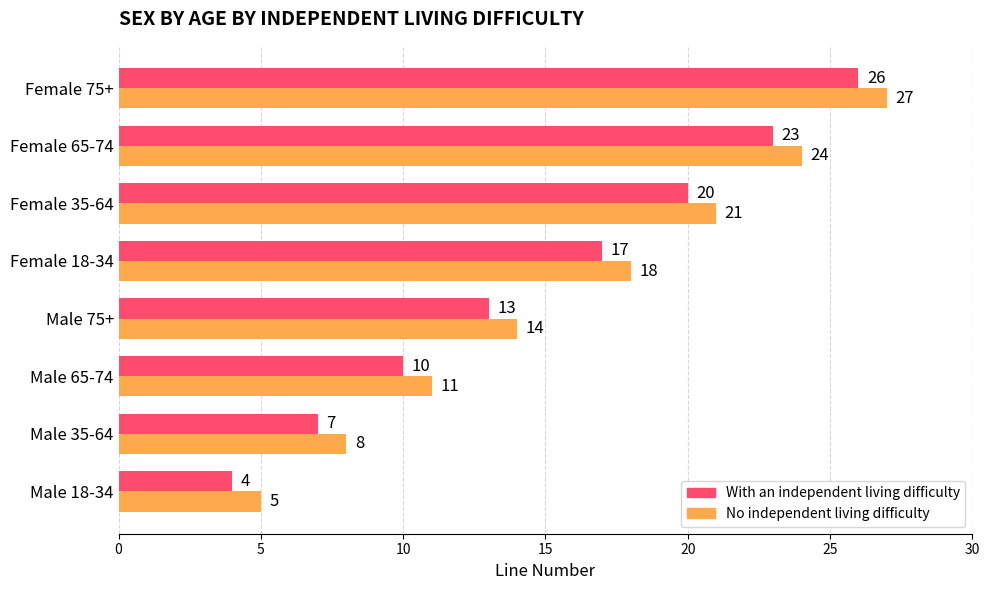

Is it true that No independent living difficulty equals 3 at Male 18-34?

False